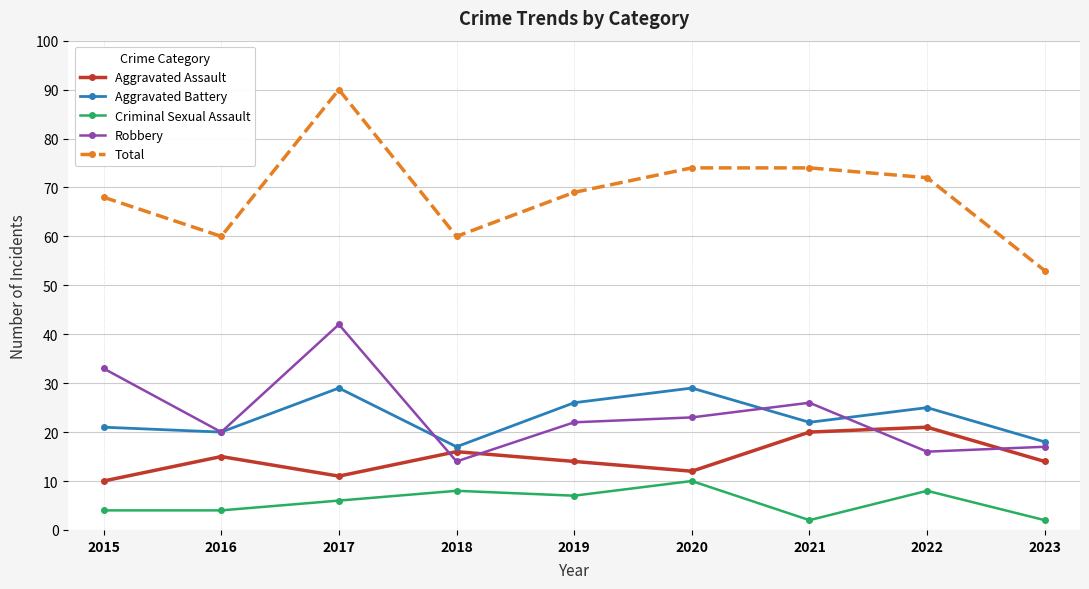

True or false: Total has a value of 98 at 2020.

False